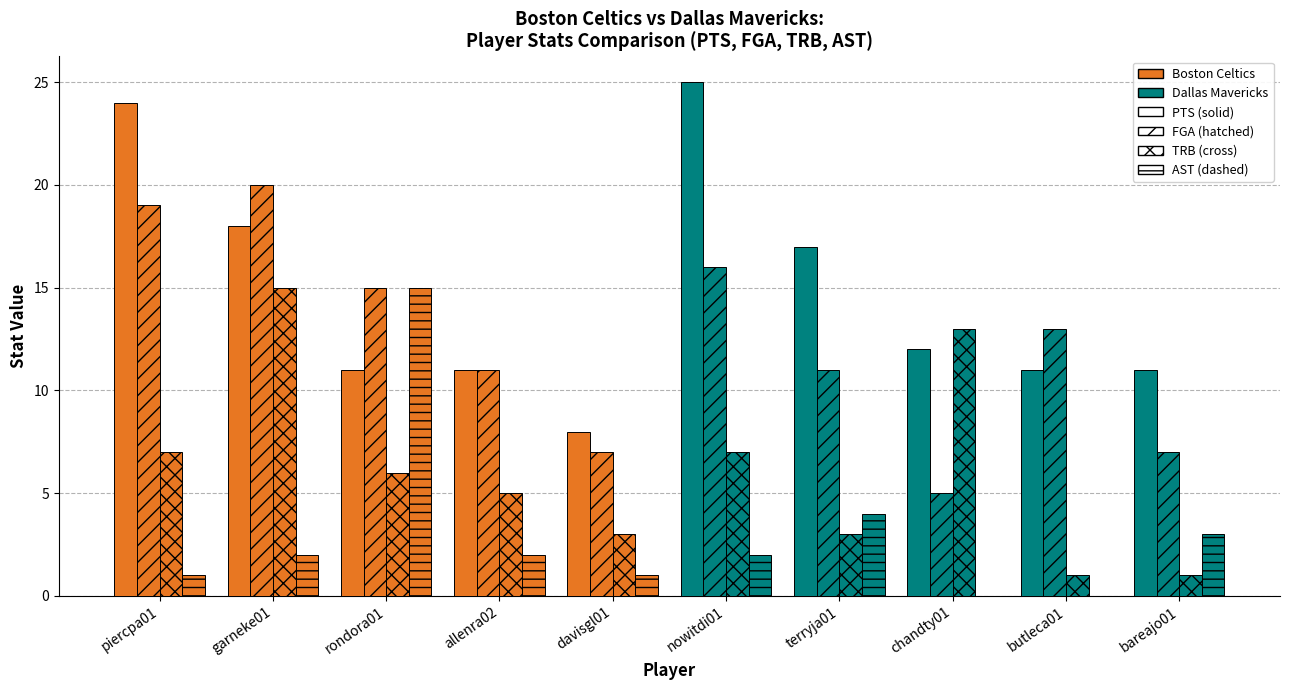

Which has a higher value, bareajo01 or allenra02?

bareajo01